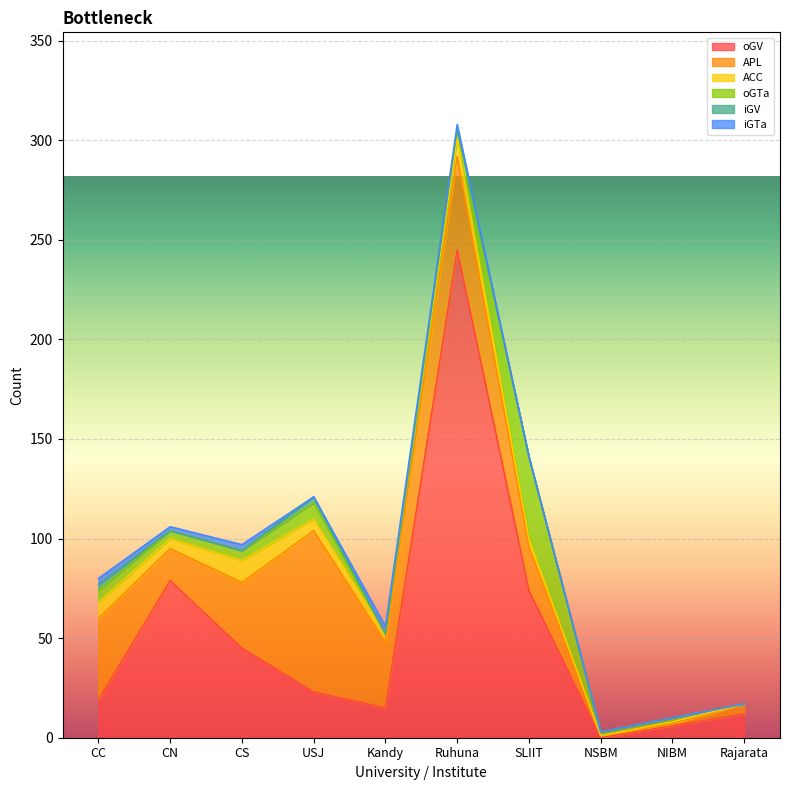

What is the spread (max minus min) of values at USJ?

81